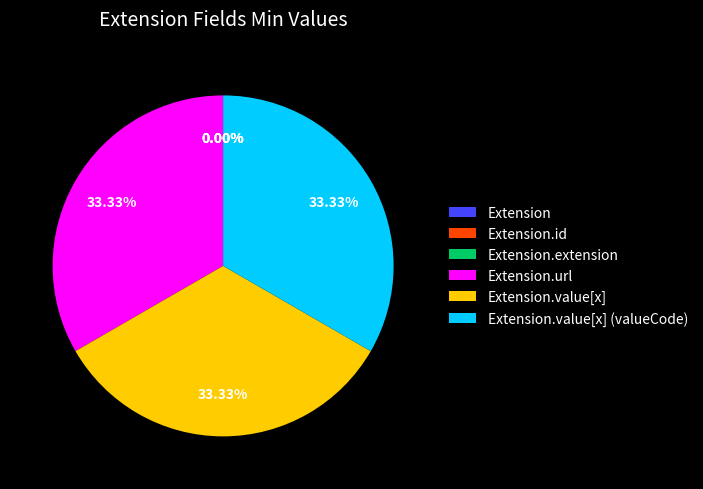

How much of the chart is everything except Extension.value[x] (valueCode)?

66.7%